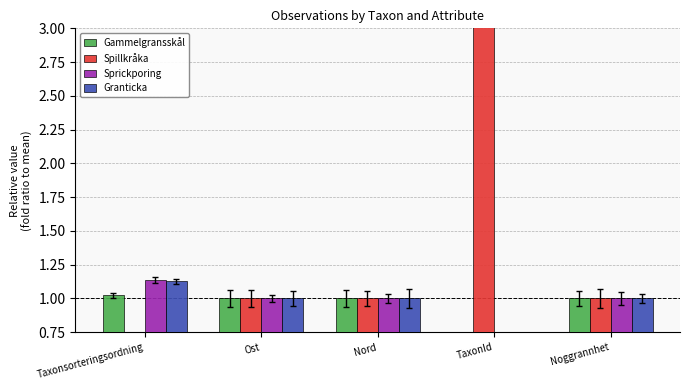

The Gammelgransskål series shows 1.0 at Noggrannhet. True or false?

True